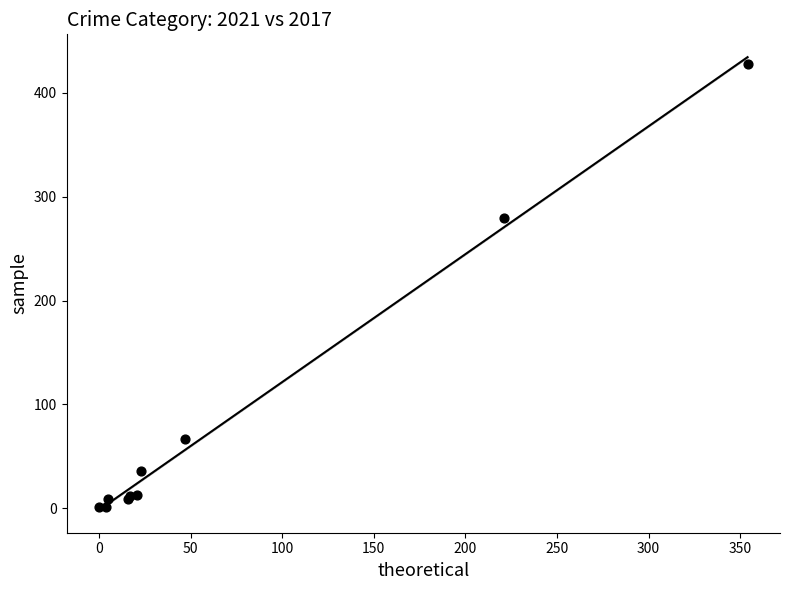

What Y value in the scatter plot is closest to 214?

280